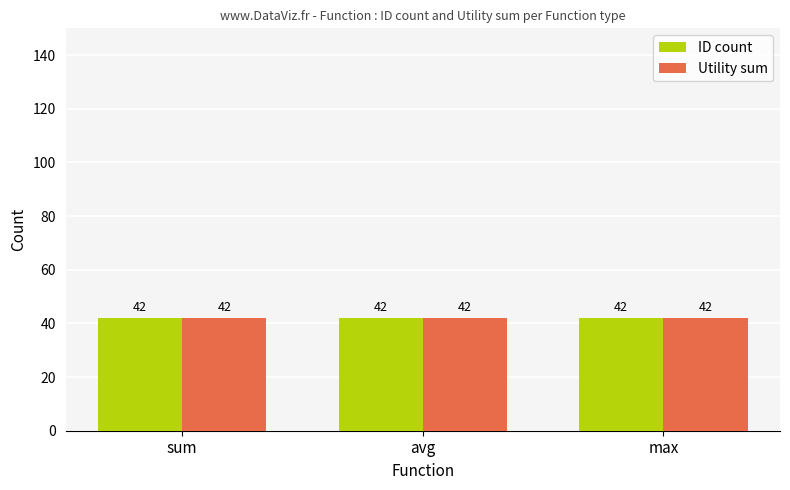

Where is ID nearest to the value 18?

sum